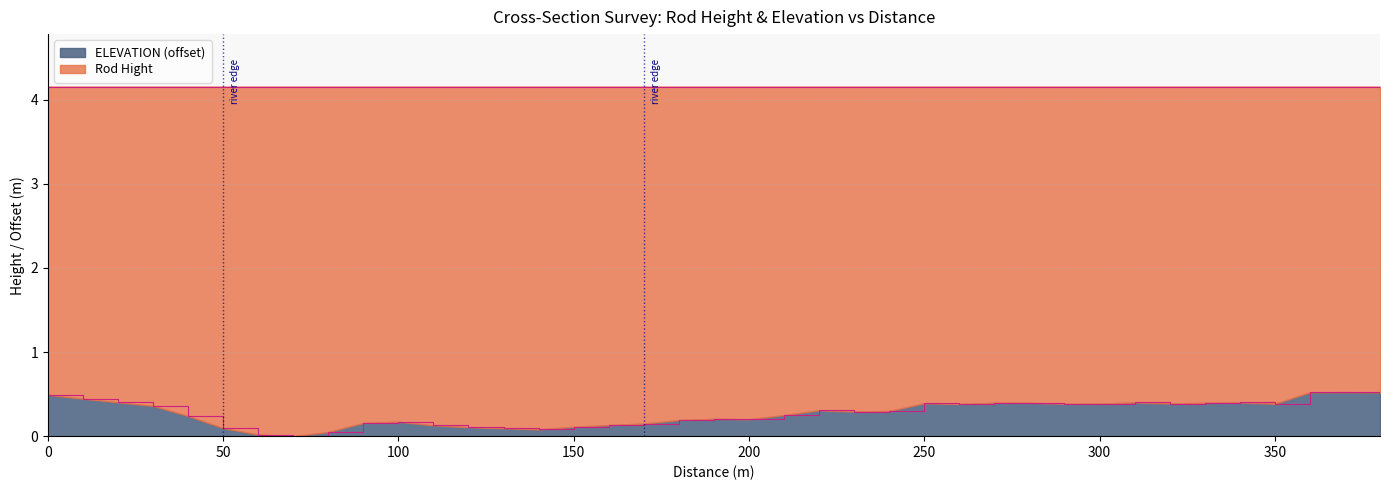

Which label corresponds to the smallest value in the chart?

70